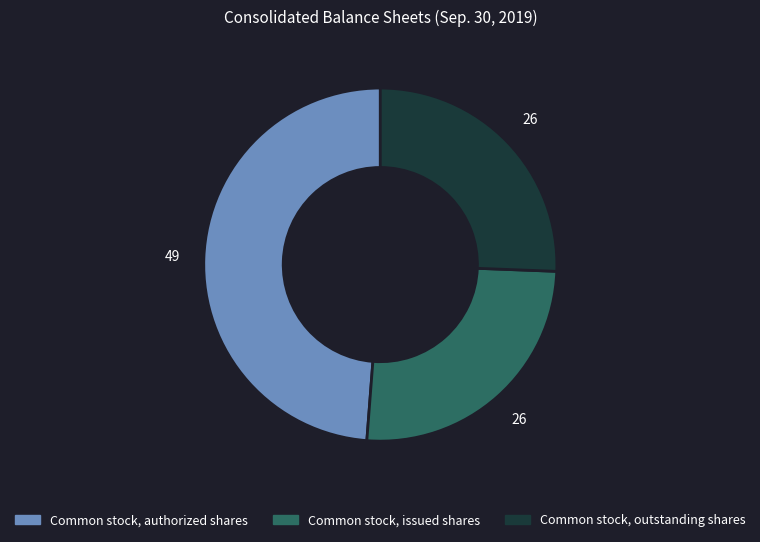

Is there a majority slice in this chart?

No